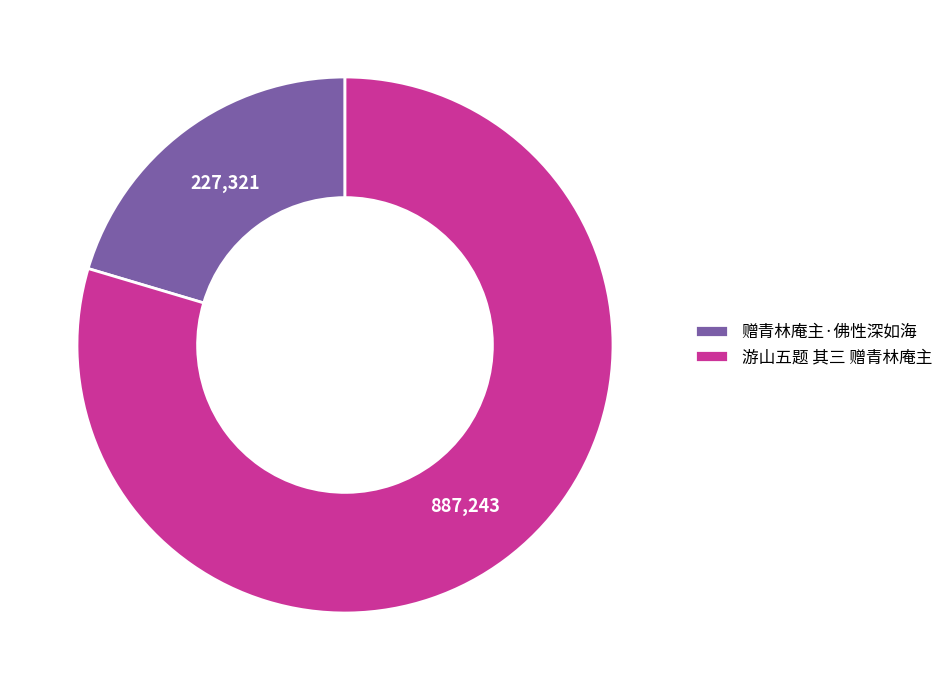

Which slice is the smallest?

赠青林庵主·佛性深如海